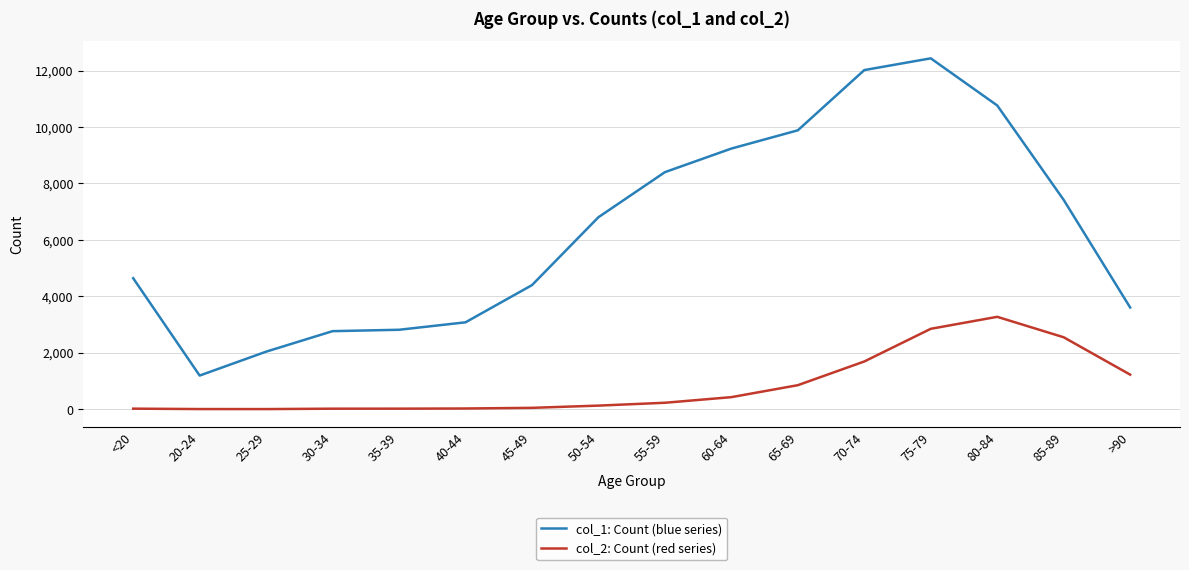

What is the spread (max minus min) of values at 60-64?

8810